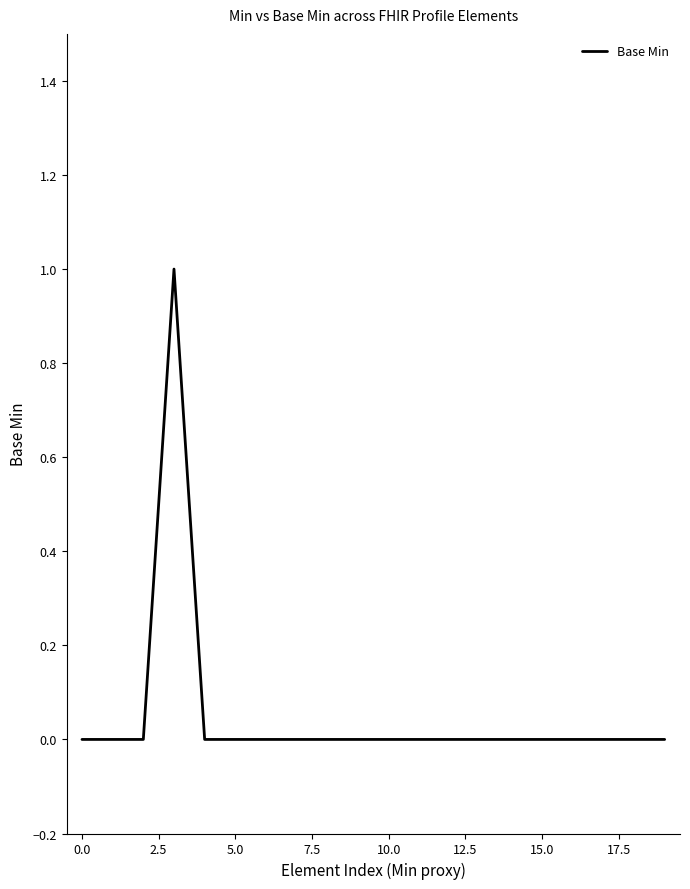

Does the chart have visible grid lines?

No